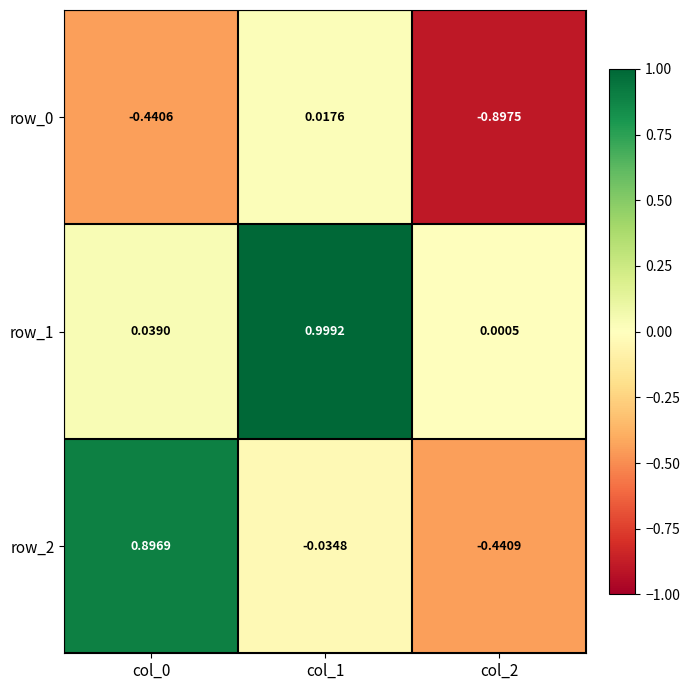

Count the number of categories in the chart.

3